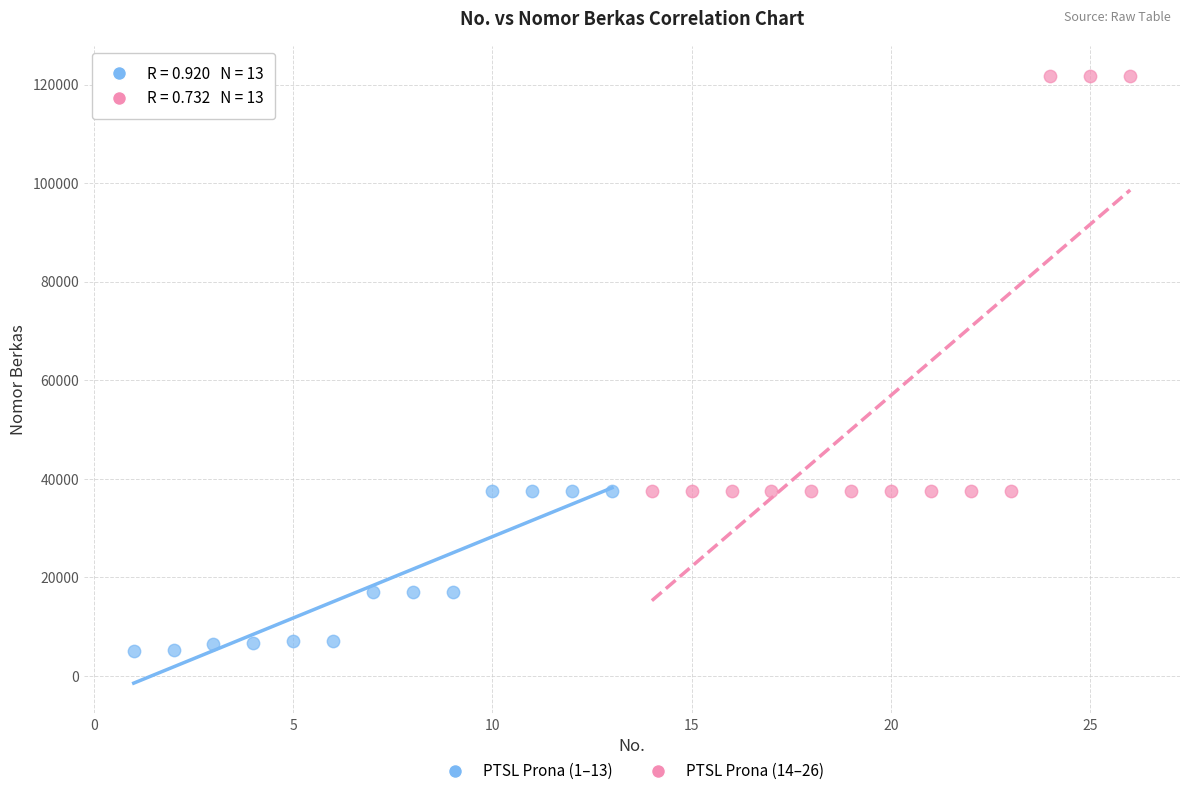

Which series has the largest Y range (max minus min)?

PTSL Prona (14–26)